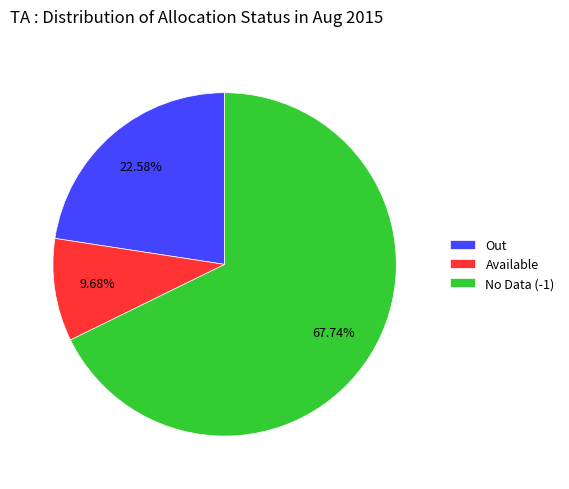

Which category accounts for the majority?

No Data (-1)